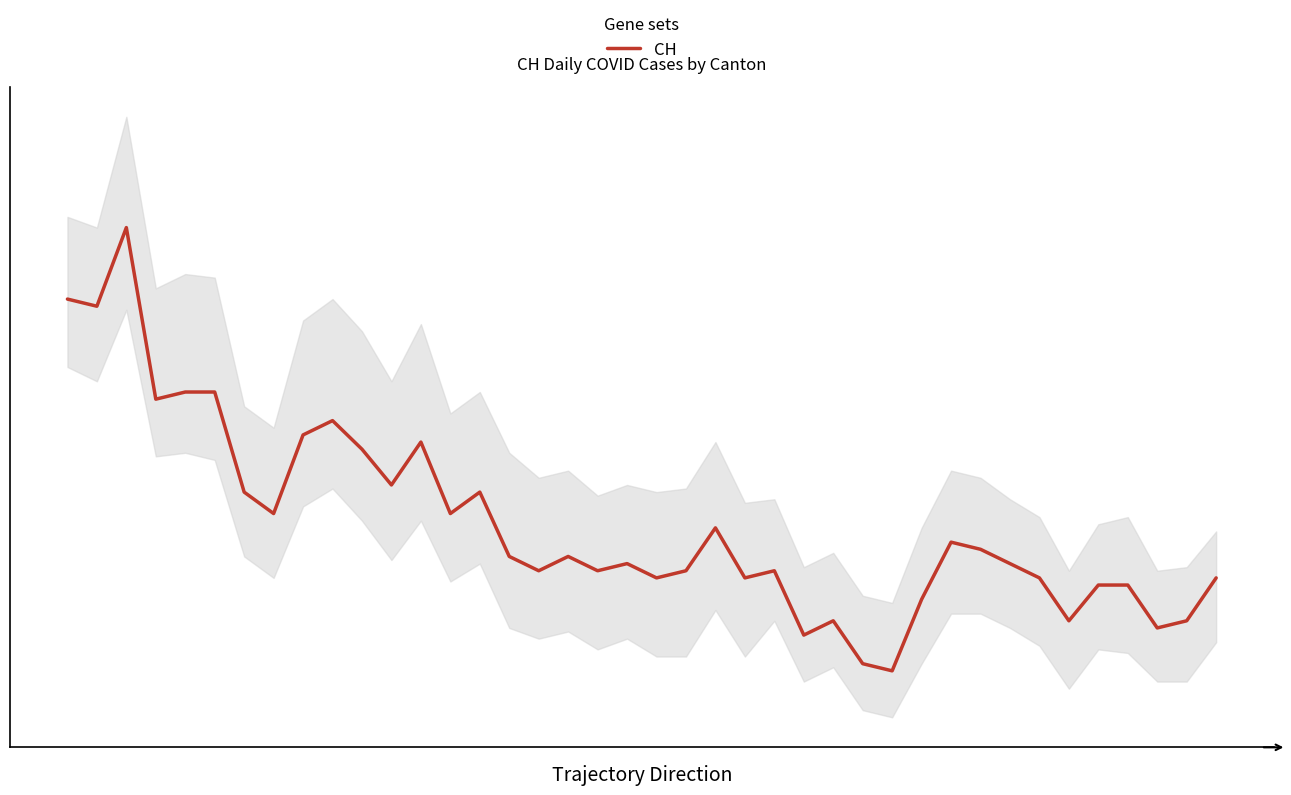

What is the change in value from 23 to 37?

-7